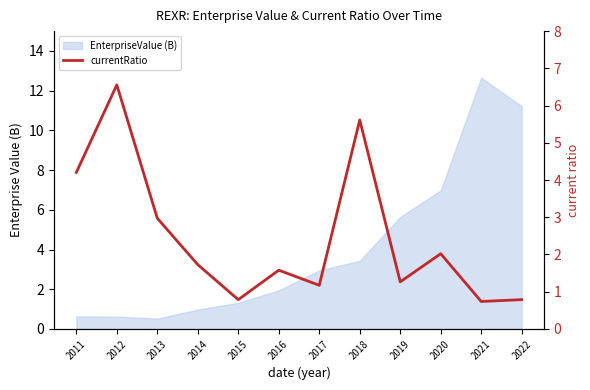

How many interior local peaks (higher than both neighbors) does the data have?

4